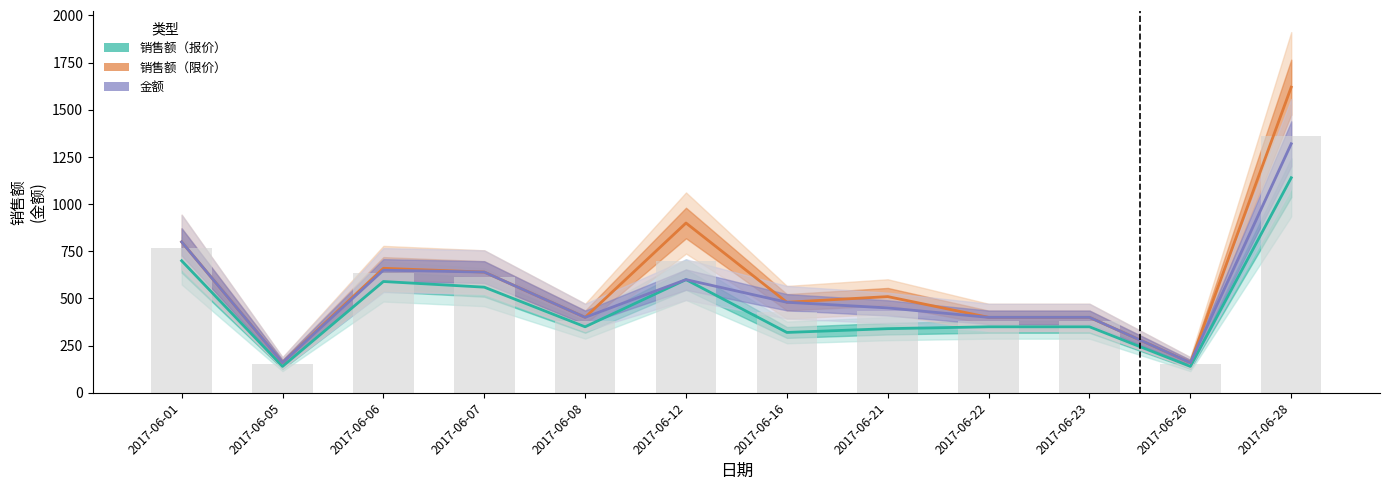

The 金额 series shows 250 at 2017-06-23. True or false?

False